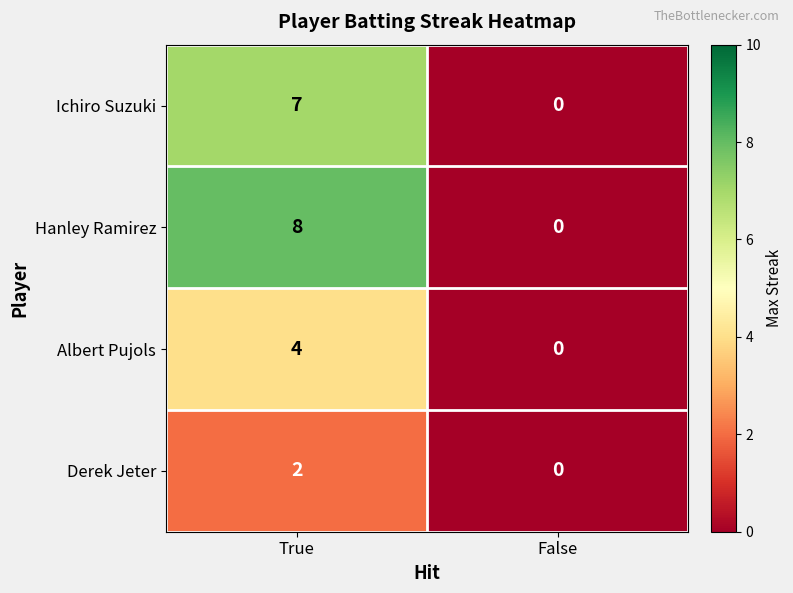

Reading left to right, extract all data points from this chart.

Ichiro Suzuki: 7	0
Hanley Ramirez: 8	0
Albert Pujols: 4	0
Derek Jeter: 2	0